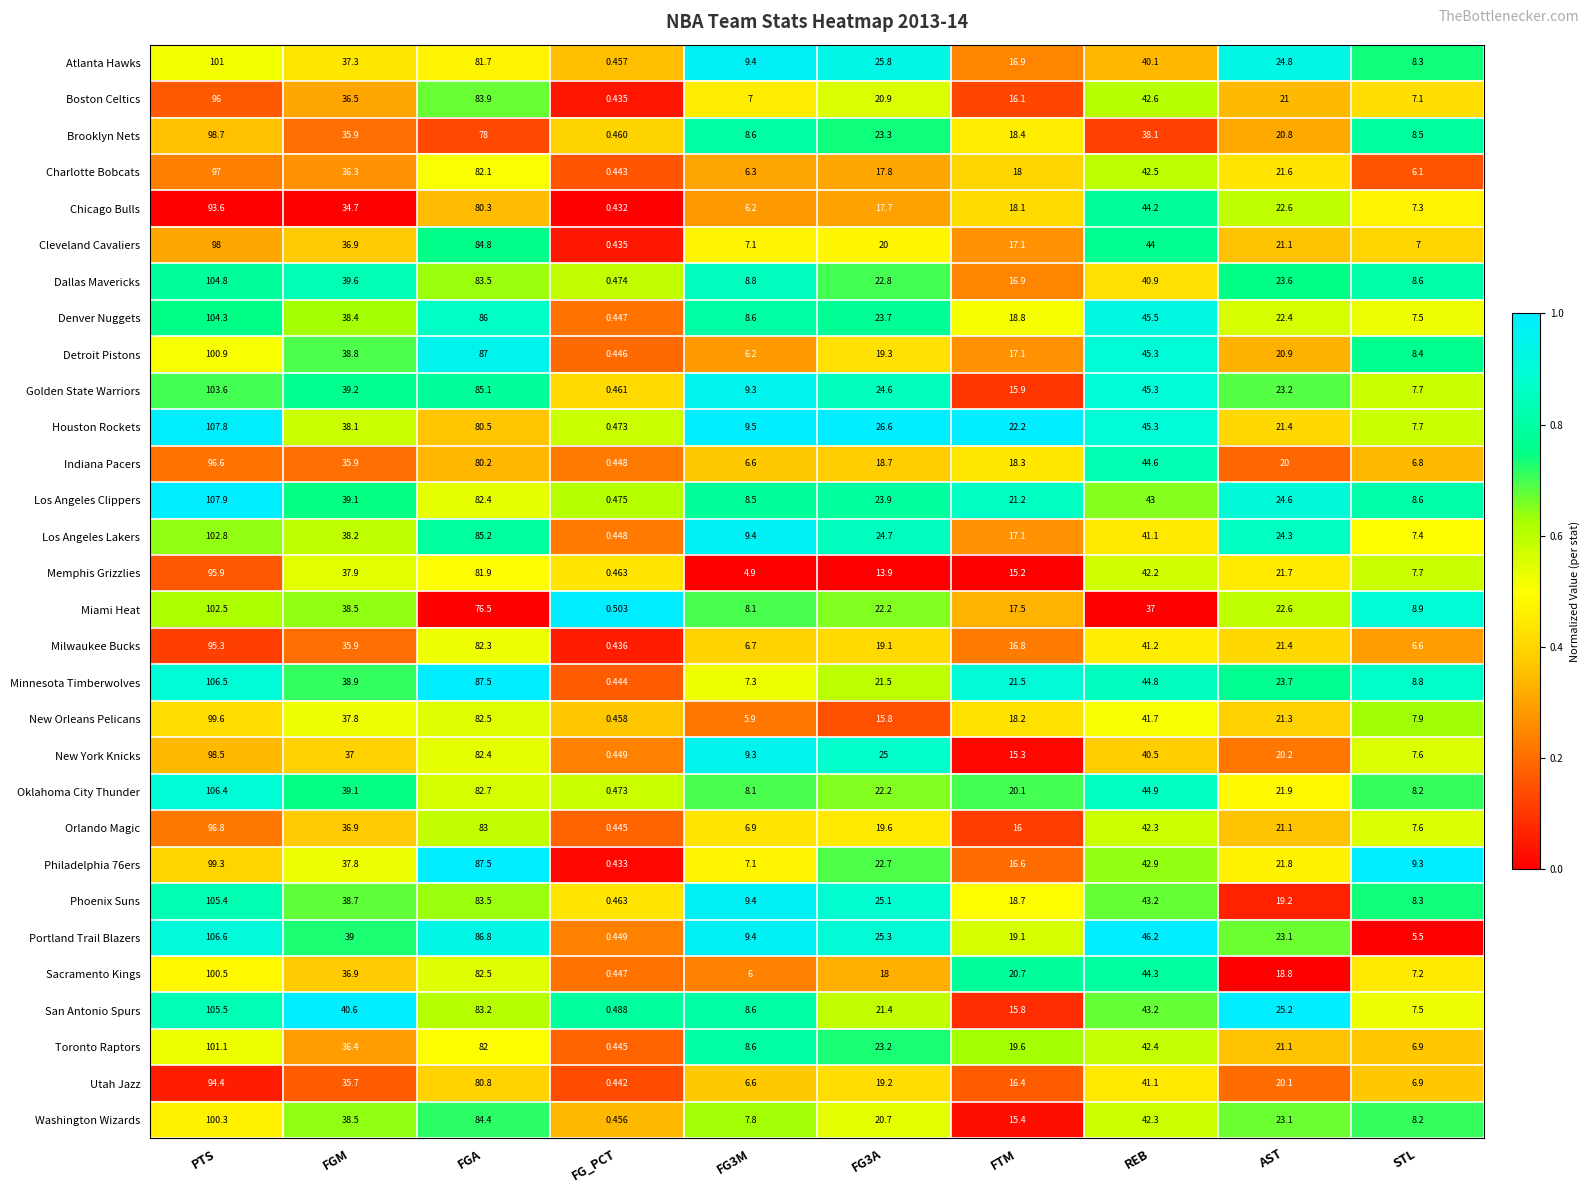

At which category is the sum across all series the highest?

PTS